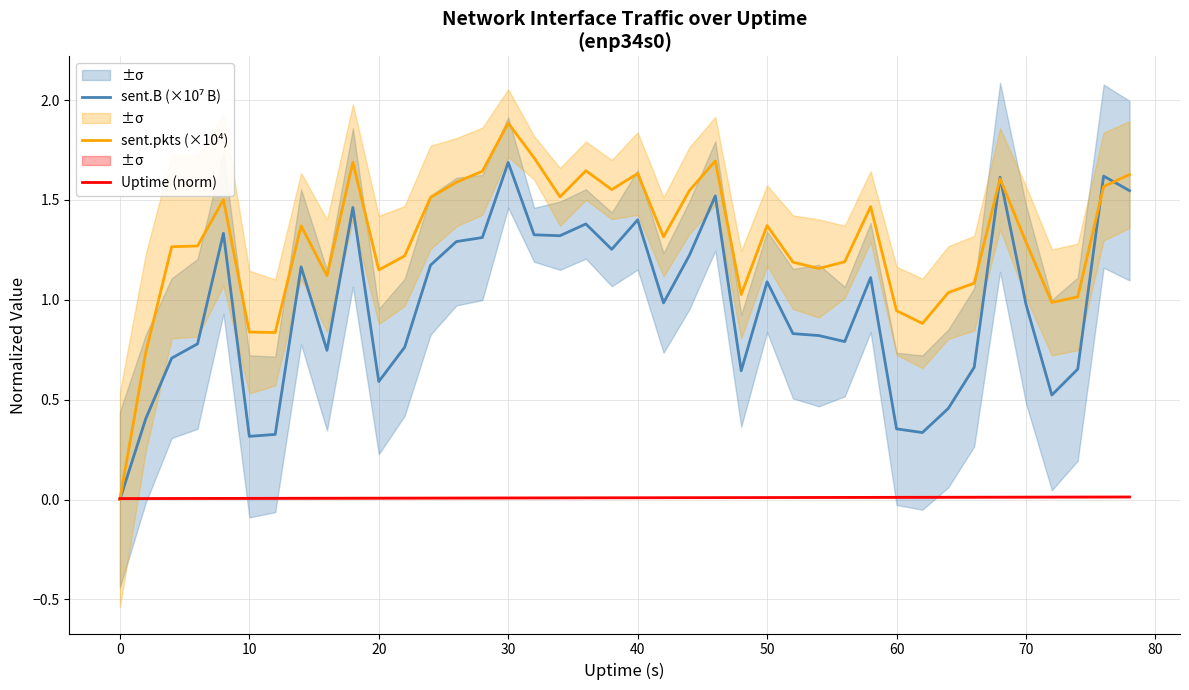

At which category is the sum across all series the highest?

30